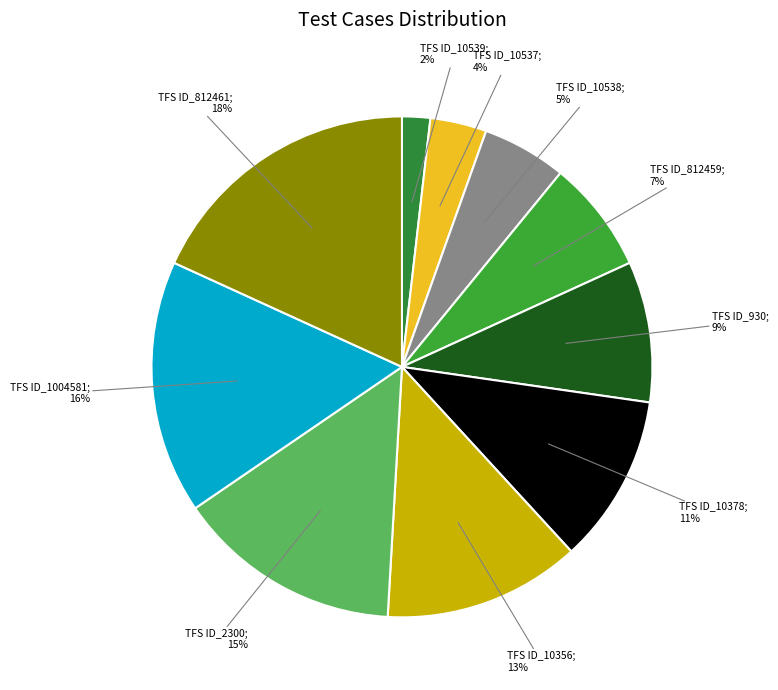

Count the number of slices in the pie.

10